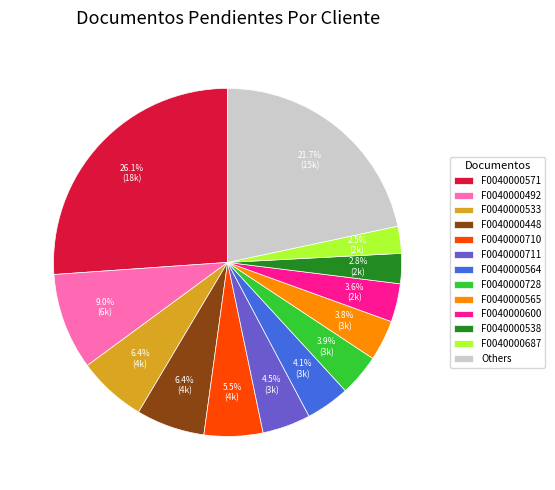

Which category has the biggest portion of the pie?

F0040000571